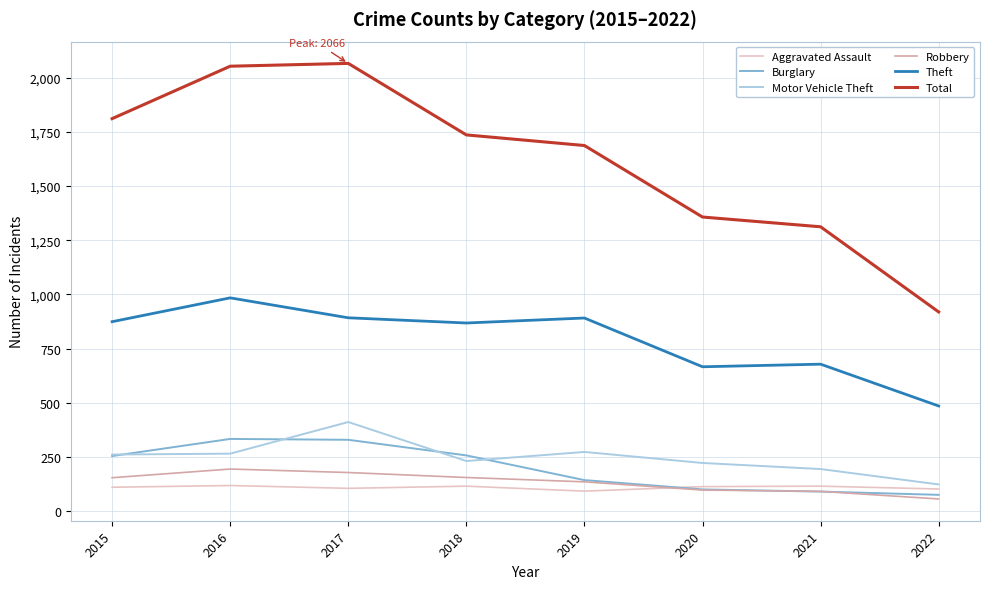

Where is the first local maximum for Theft?

2016